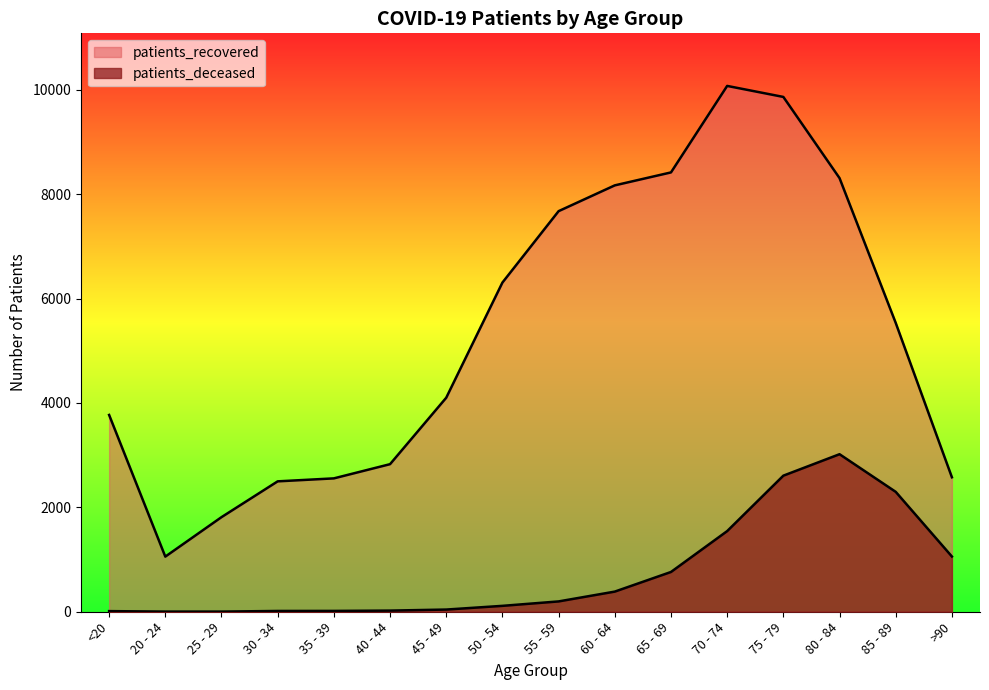

How many data points does each series have?

16